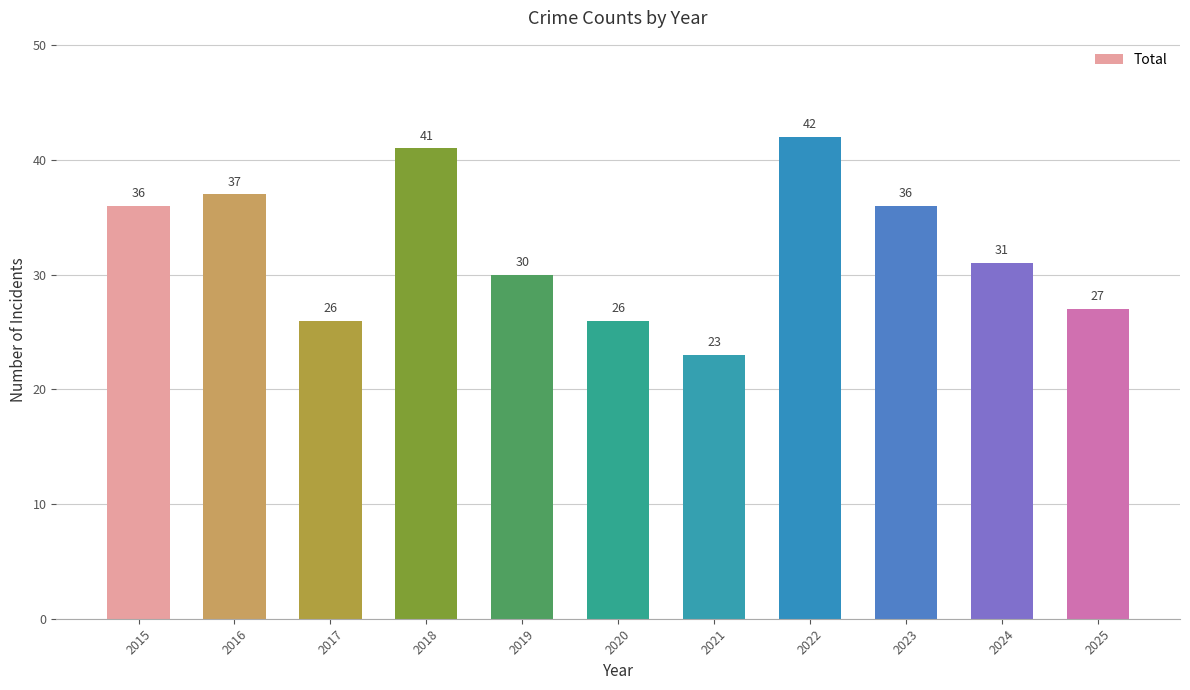

What is the value of the 8th bar from the left?

42